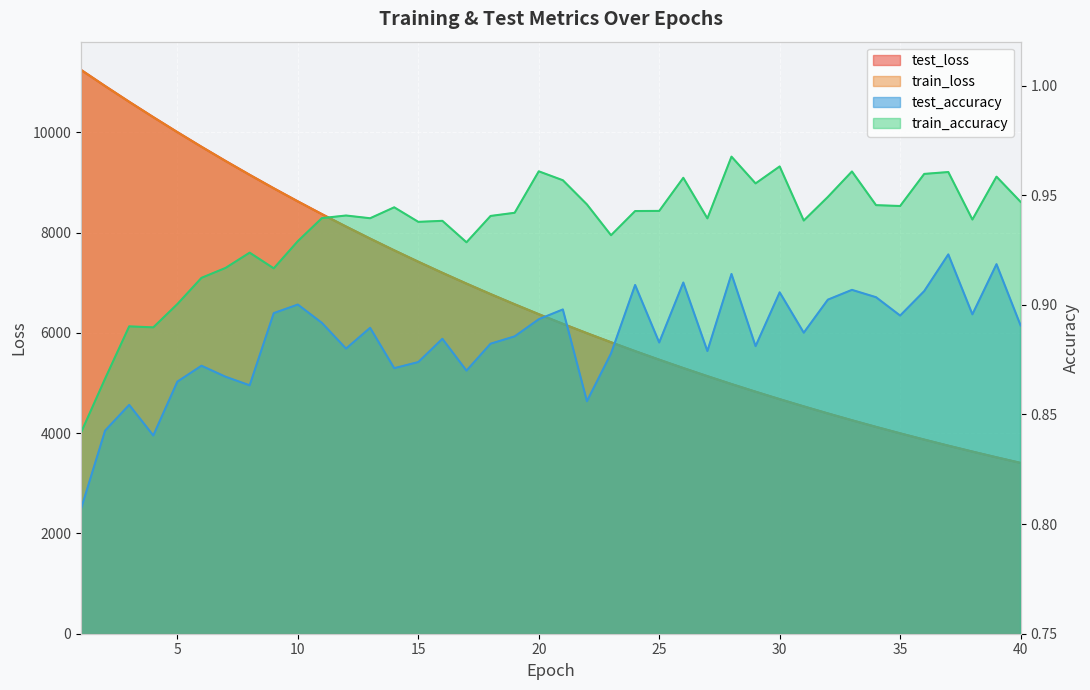

True or false: train_accuracy and test_accuracy cross at least once.

False